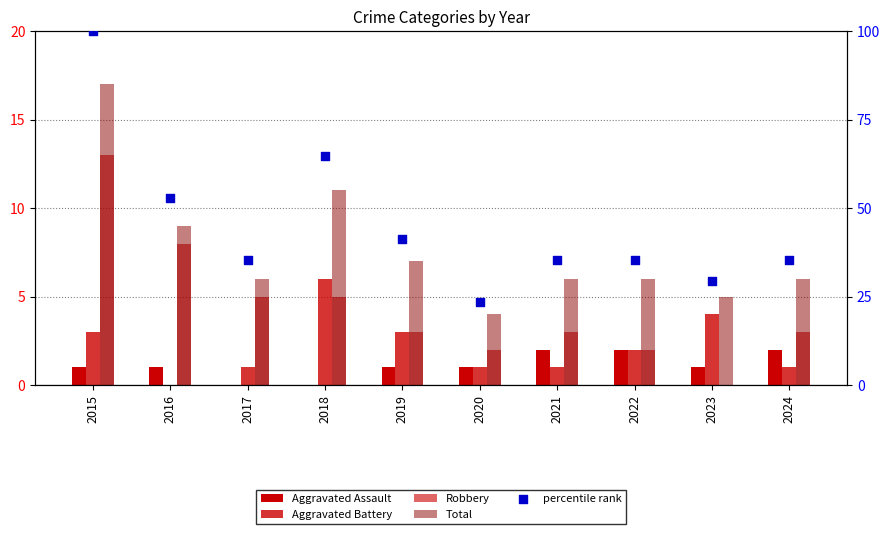

At how many categories does at least one series exceed 78?

1